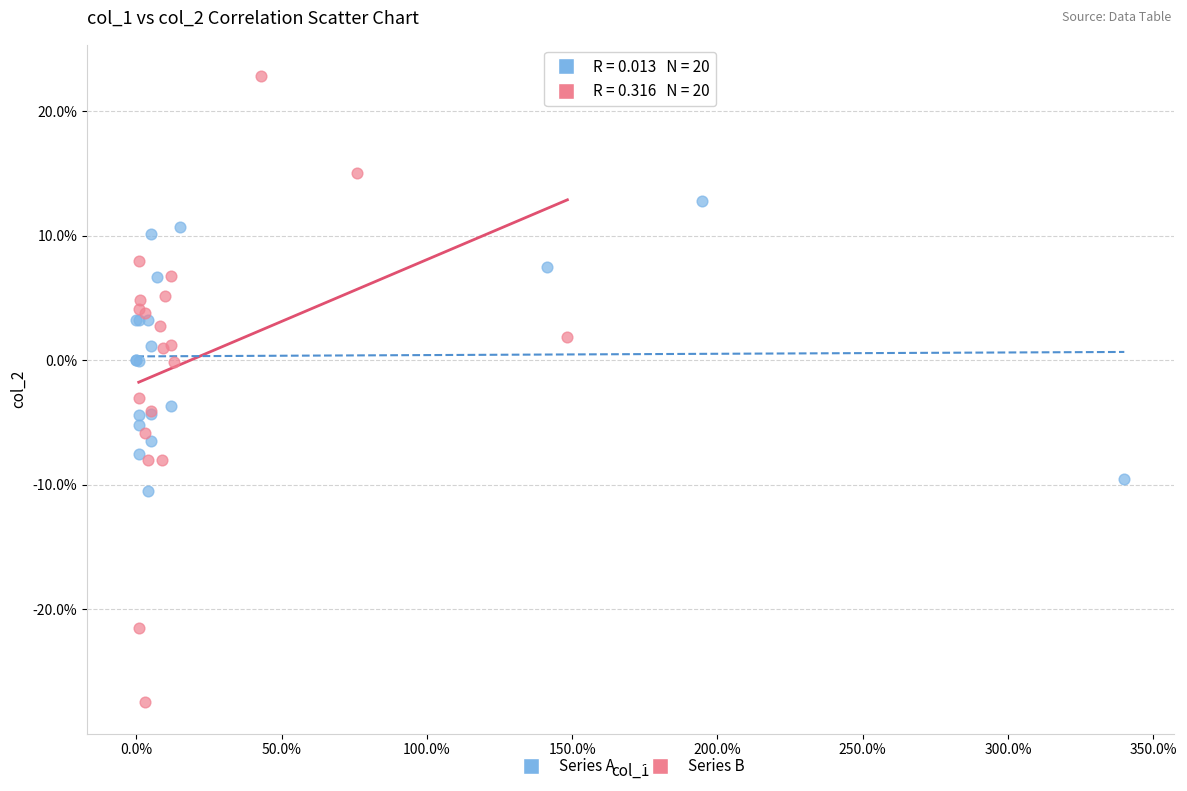

What are all the series names shown in the legend?

Series A, Series B